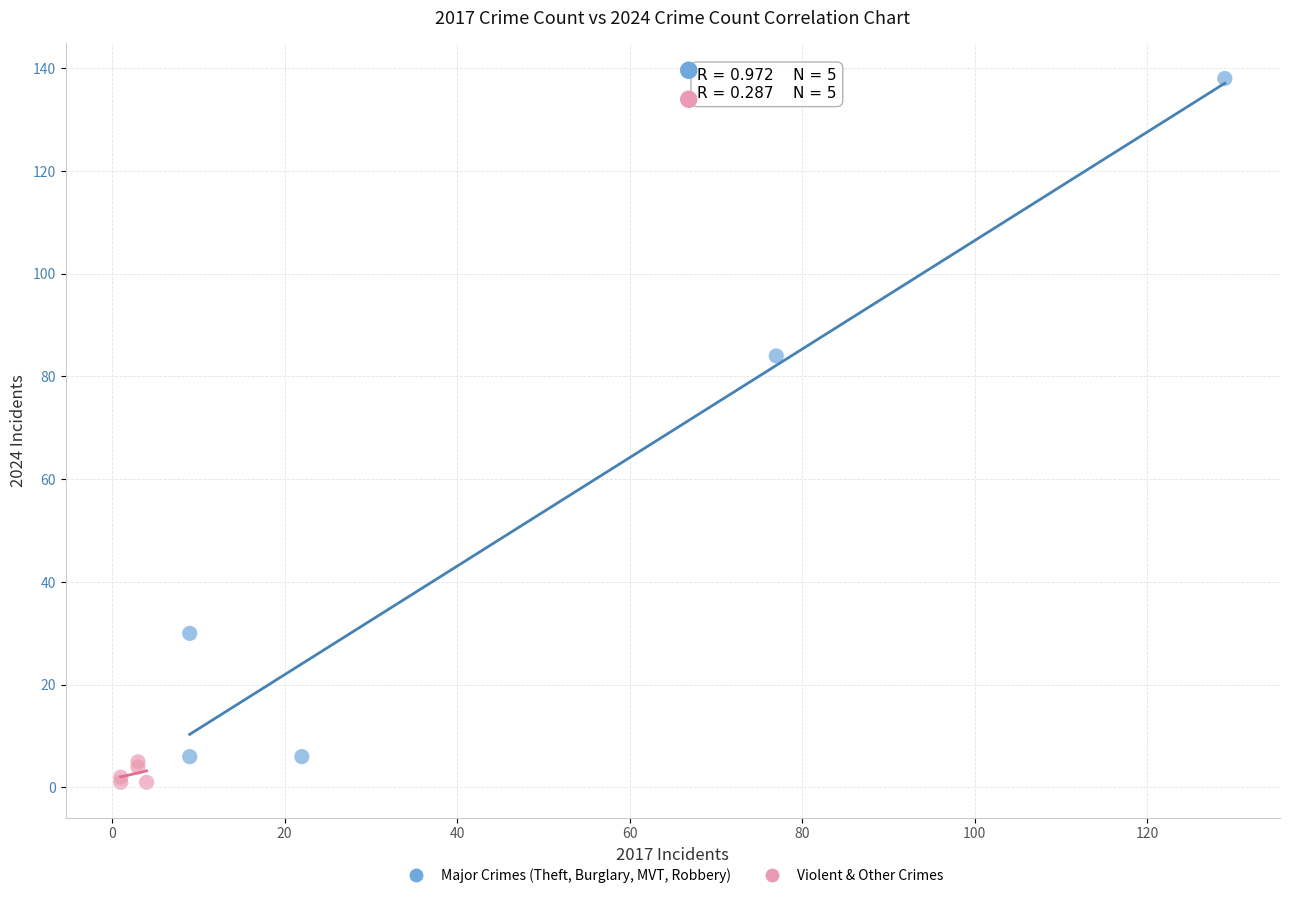

Which series reaches the maximum Y coordinate?

Major Crimes (Theft, Burglary, MVT, Robbery)